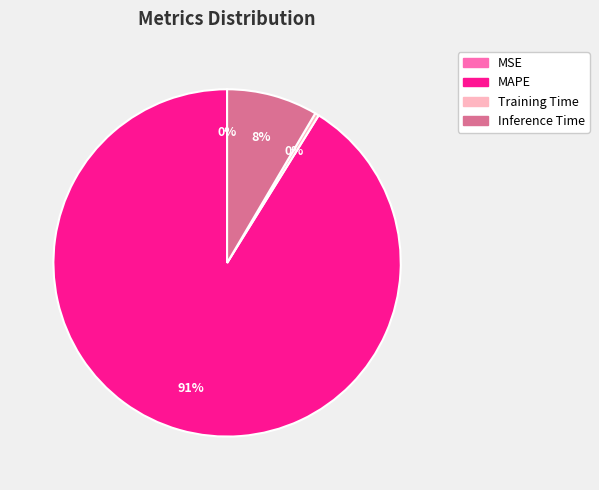

Is there a majority slice in this chart?

Yes